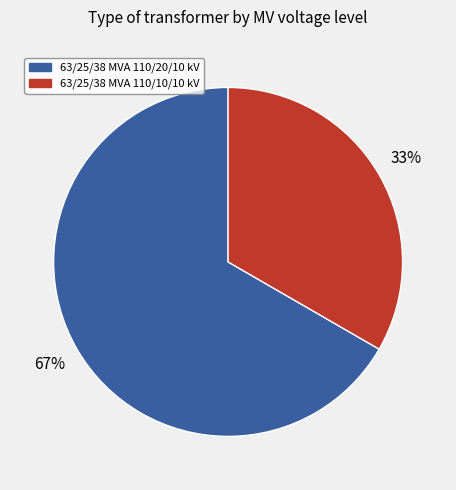

The 63/25/38 MVA 110/20/10 kV slice represents 67% of the pie. True or false?

True